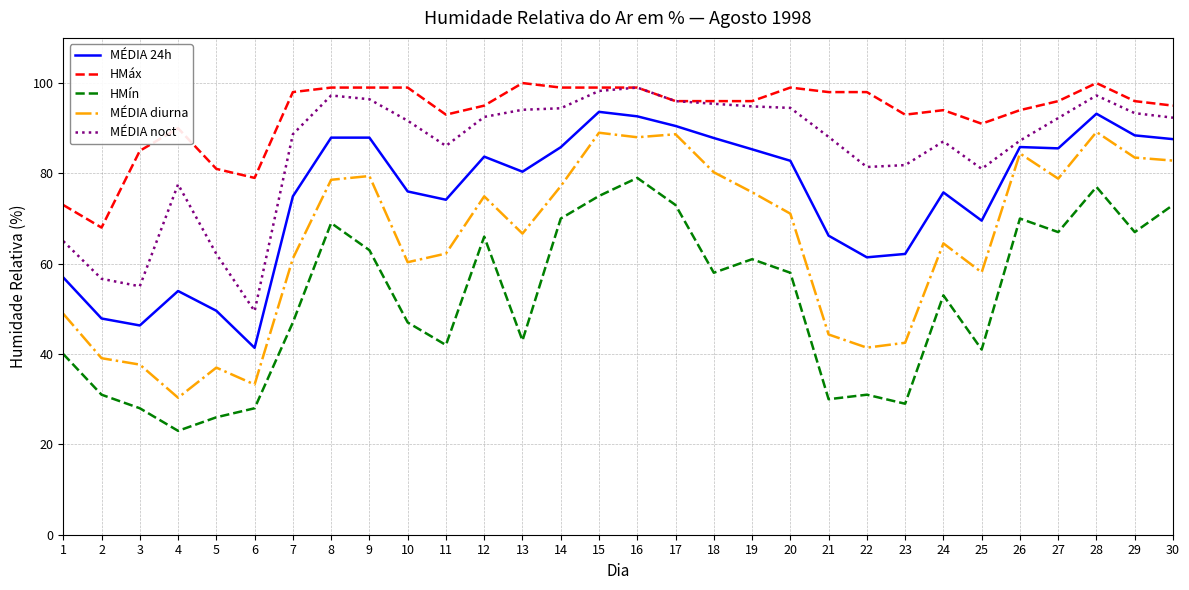

Read the HMín value at 26.

70.0